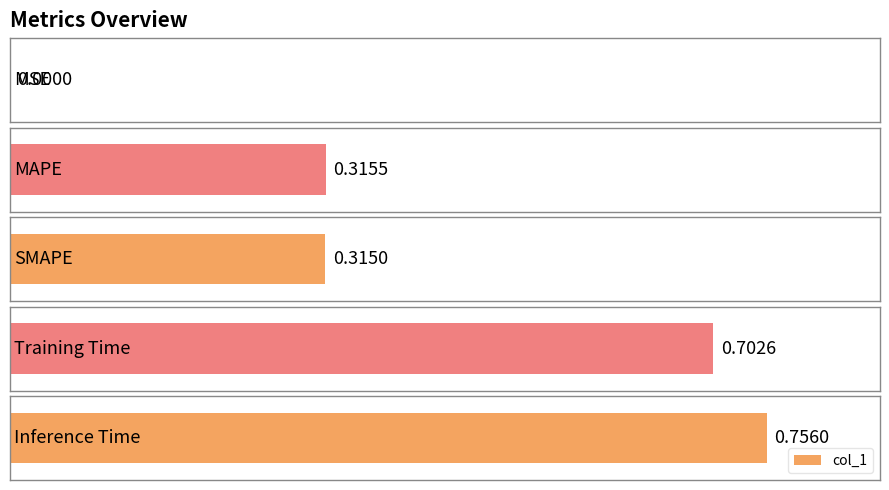

At which category does the chart reach its minimum across all series?

MSE